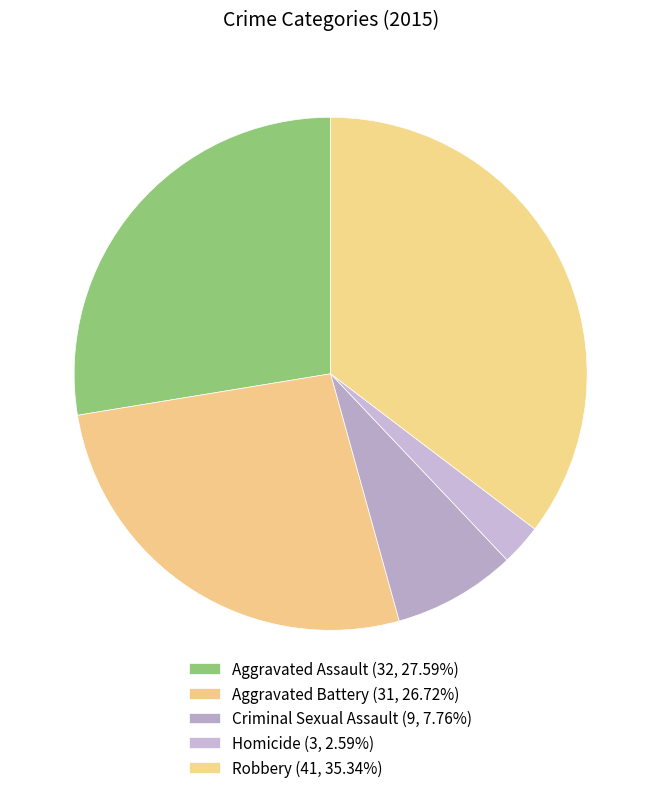

What is the largest slice in the pie chart?

Robbery